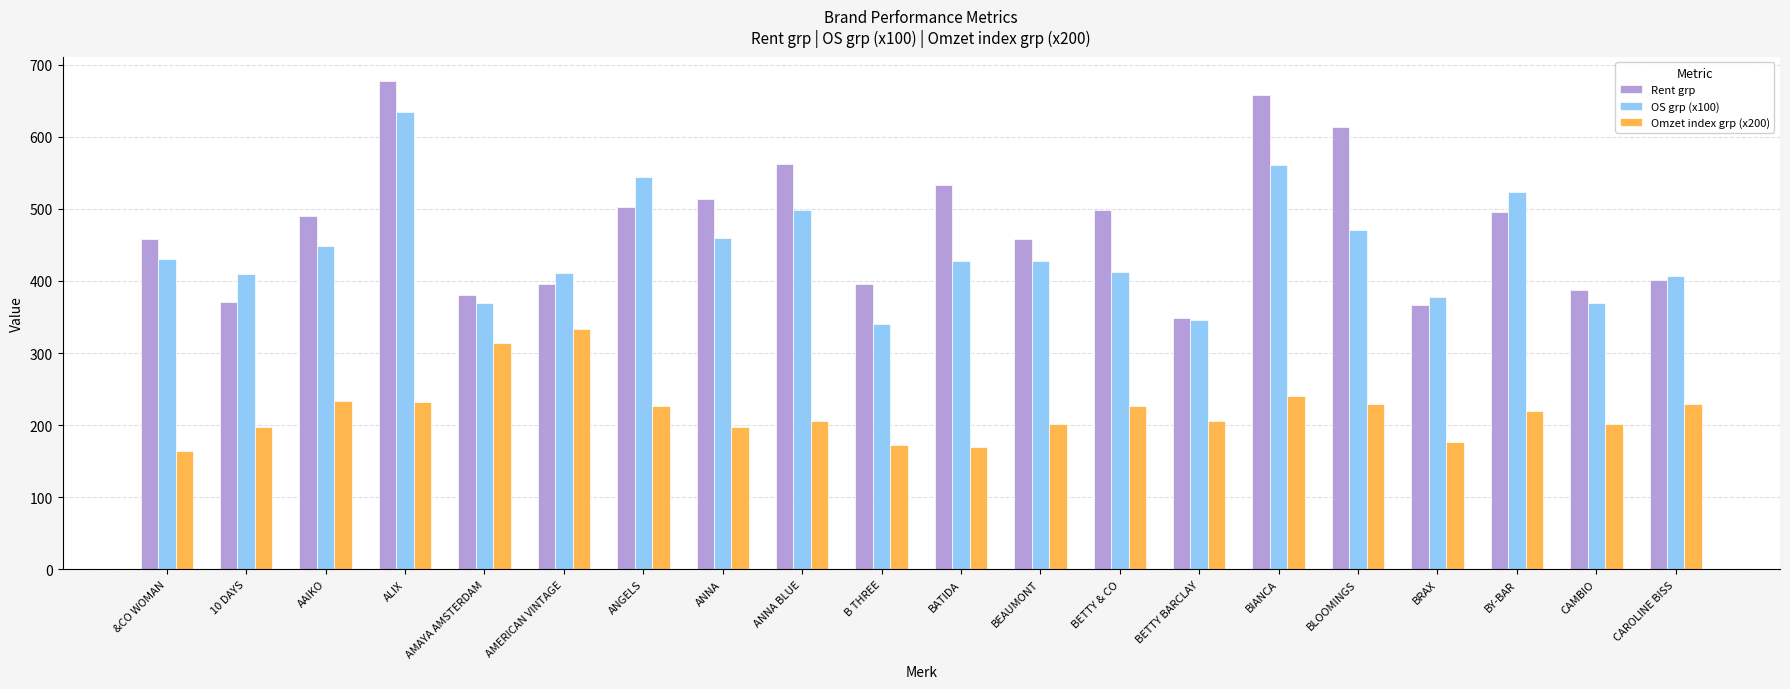

True or false: OS grp (x100) has a value of 340.0 at B THREE.

True